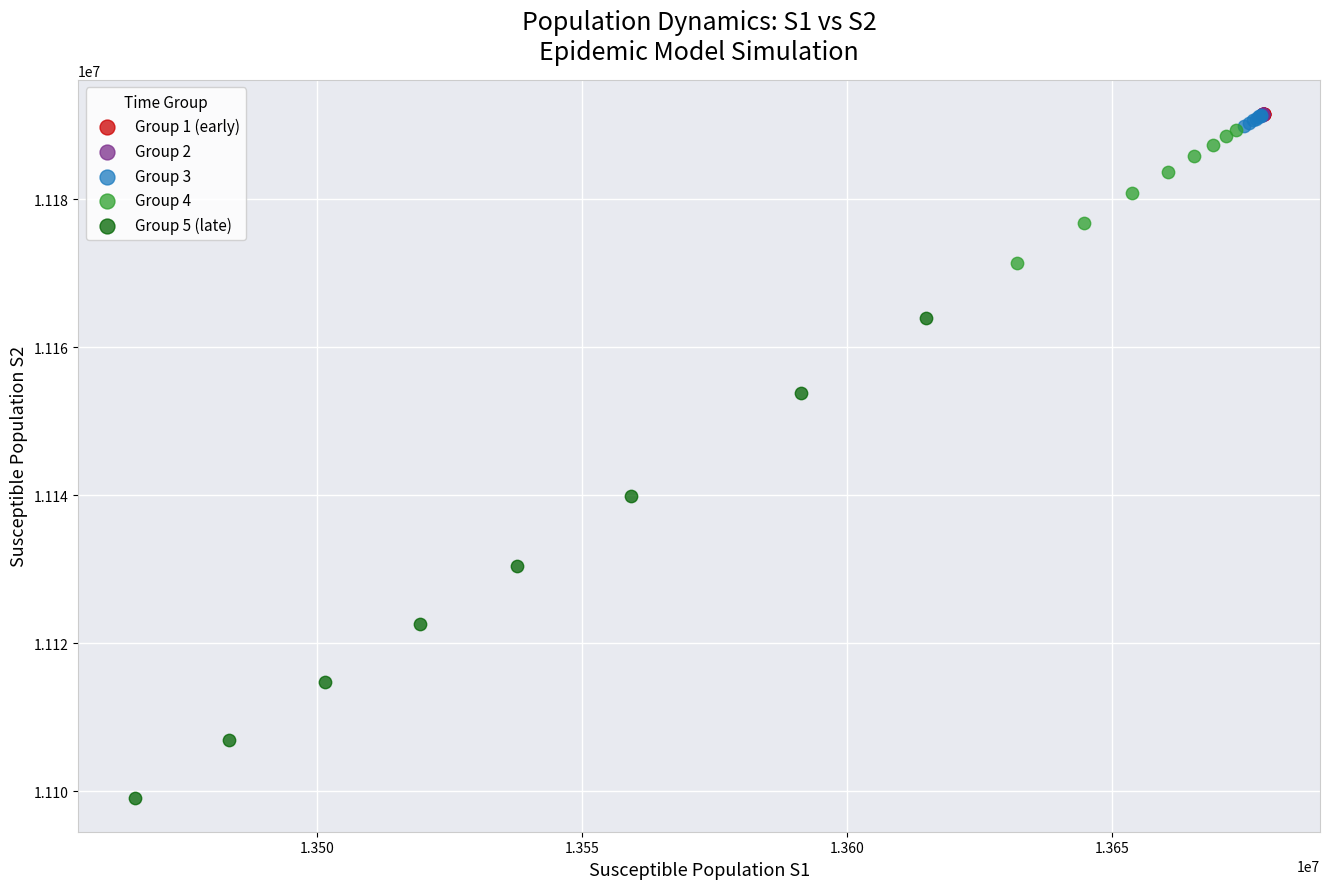

Which series has the widest spread of Y values?

Group 5 (late)